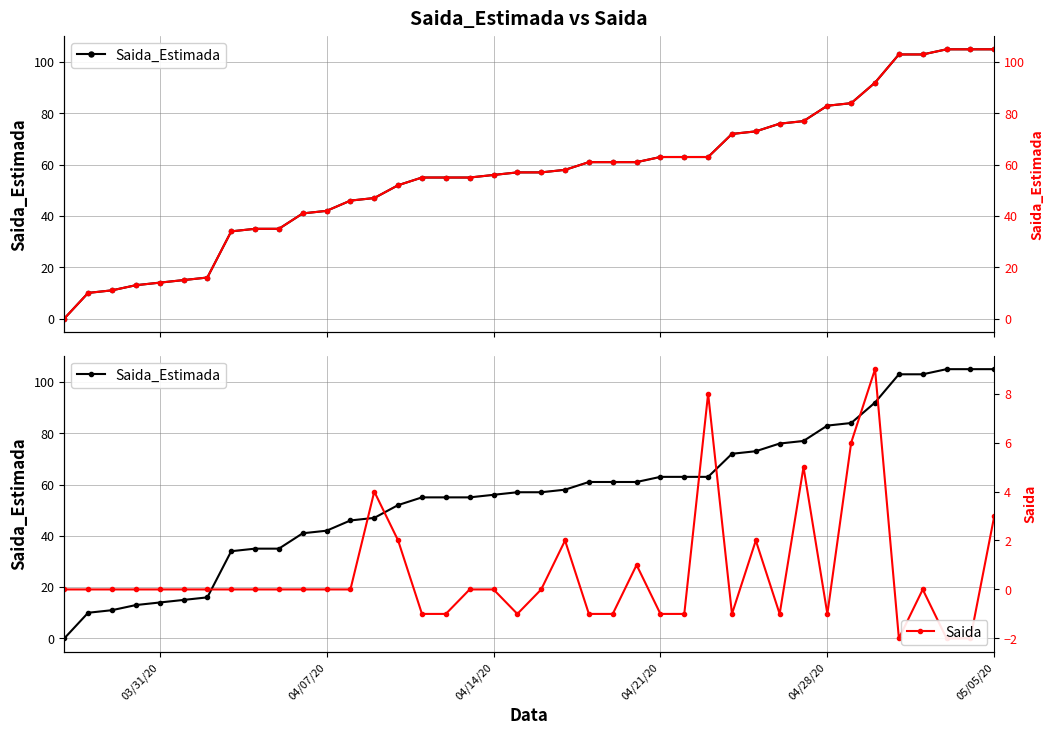

What is the total value across all series at 04/14/20?

112